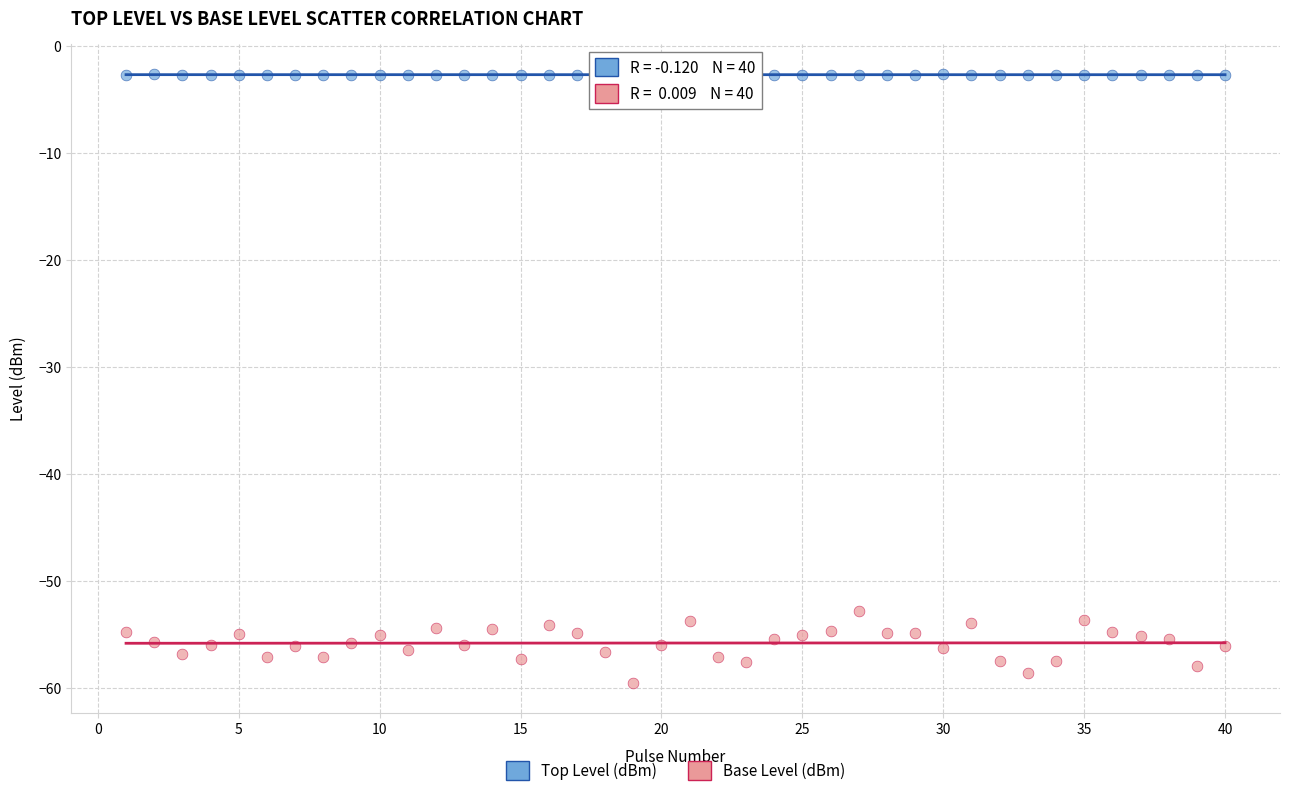

Which series reaches the minimum Y coordinate?

Base Level (dBm)